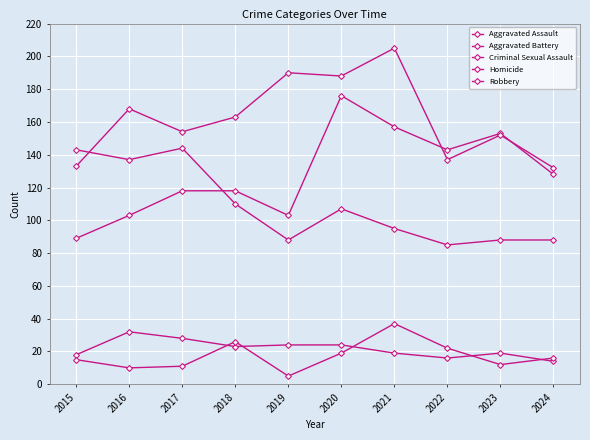

How many interior local valleys does the Criminal Sexual Assault series have?

2